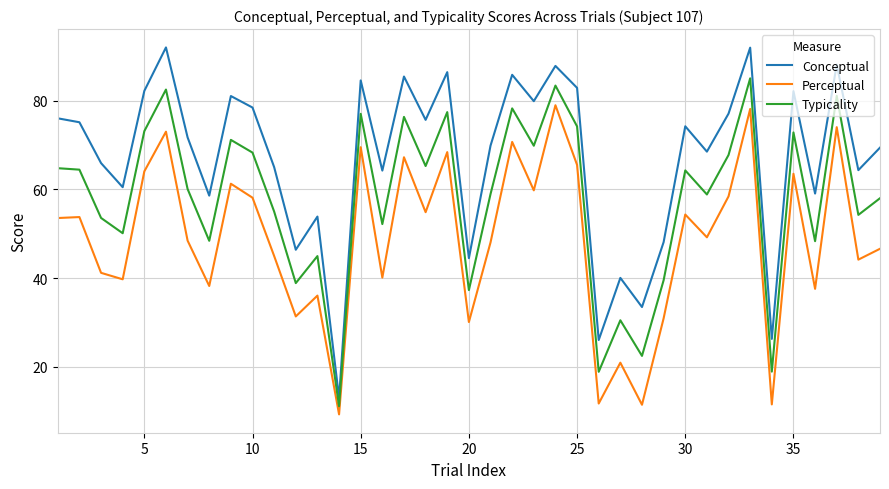

Which series has the widest spread of values?

Conceptual